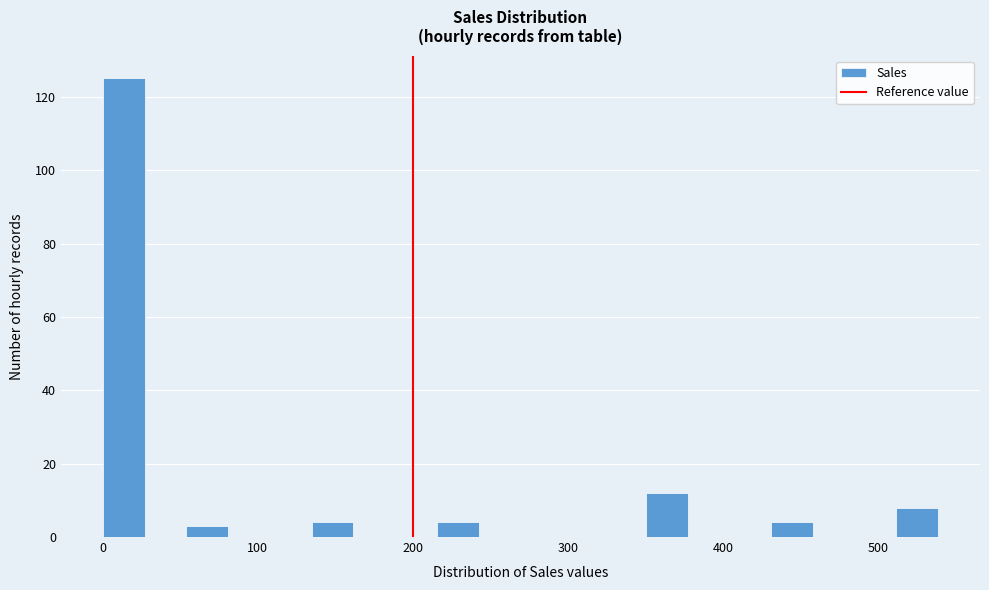

Around what value on the x-axis is the tallest bar? Give the approximate position of its centre, as read against the axis.

10